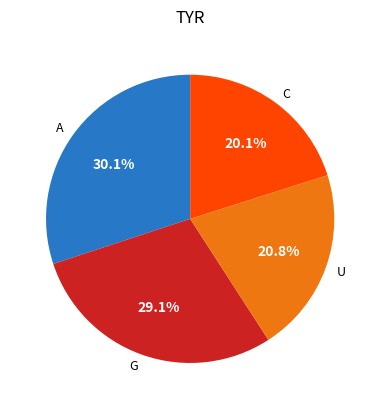

Between A and G, which is larger?

A